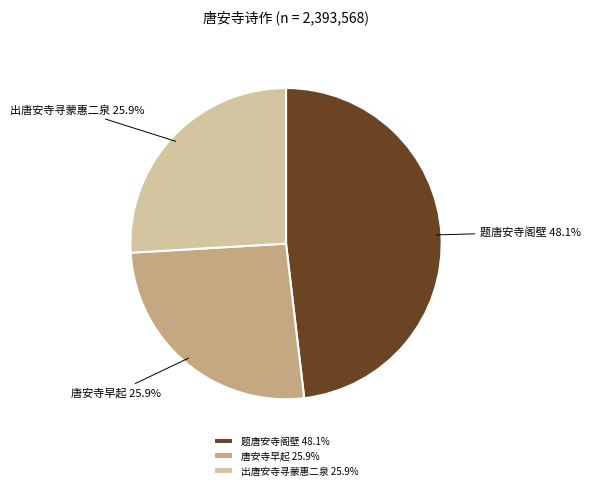

Is there a majority slice in this chart?

No